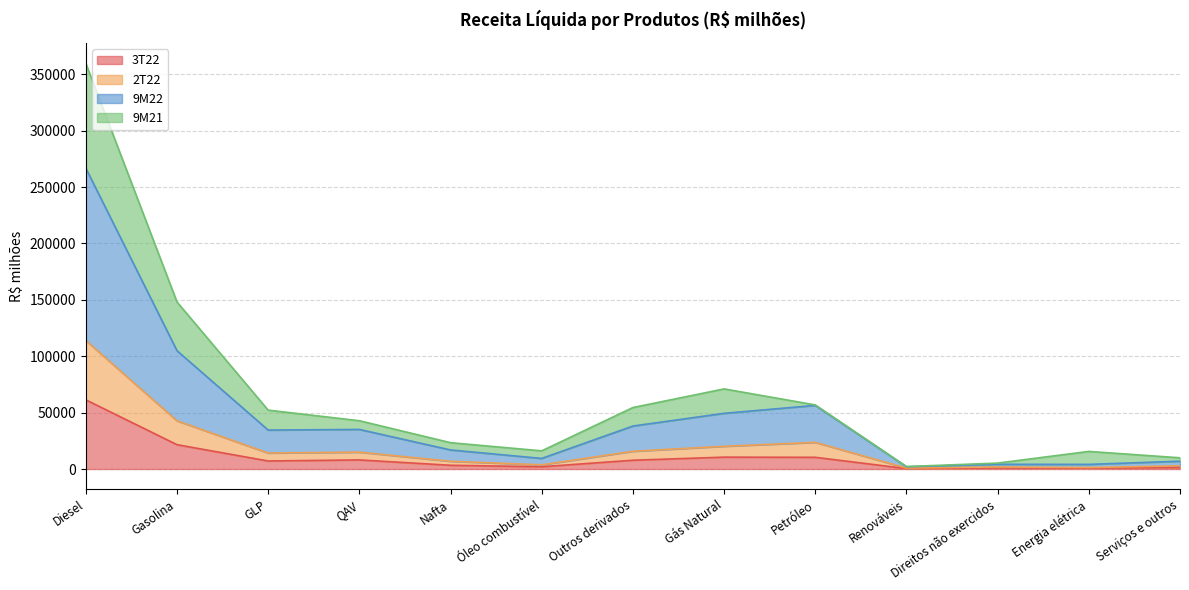

Where is the first local minimum for 3T22?

GLP